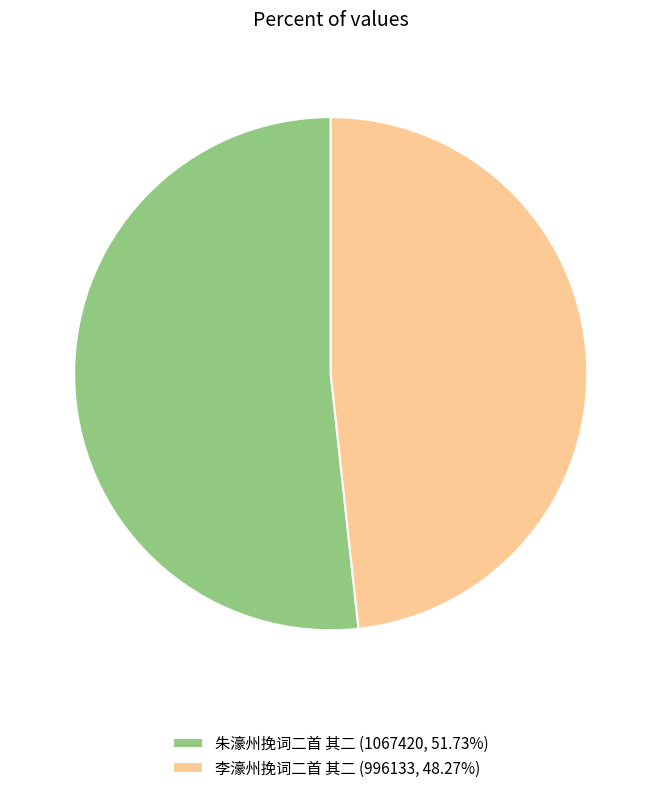

Which slice is the smallest?

李濠州挽词二首 其二